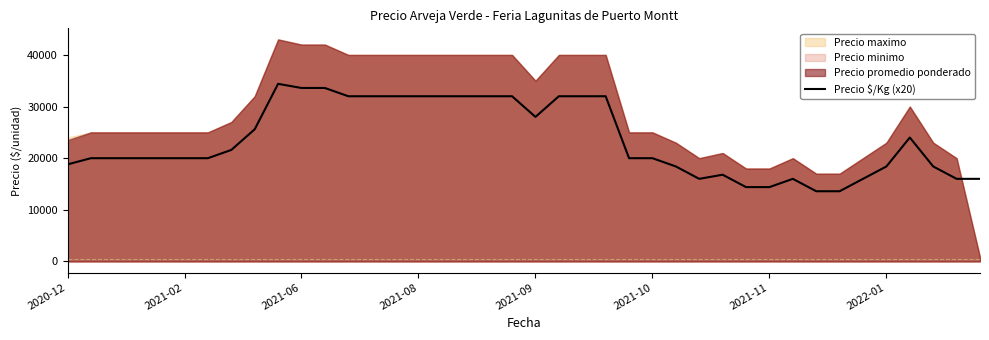

True or false: the data has more than 2 interior local peaks.

True